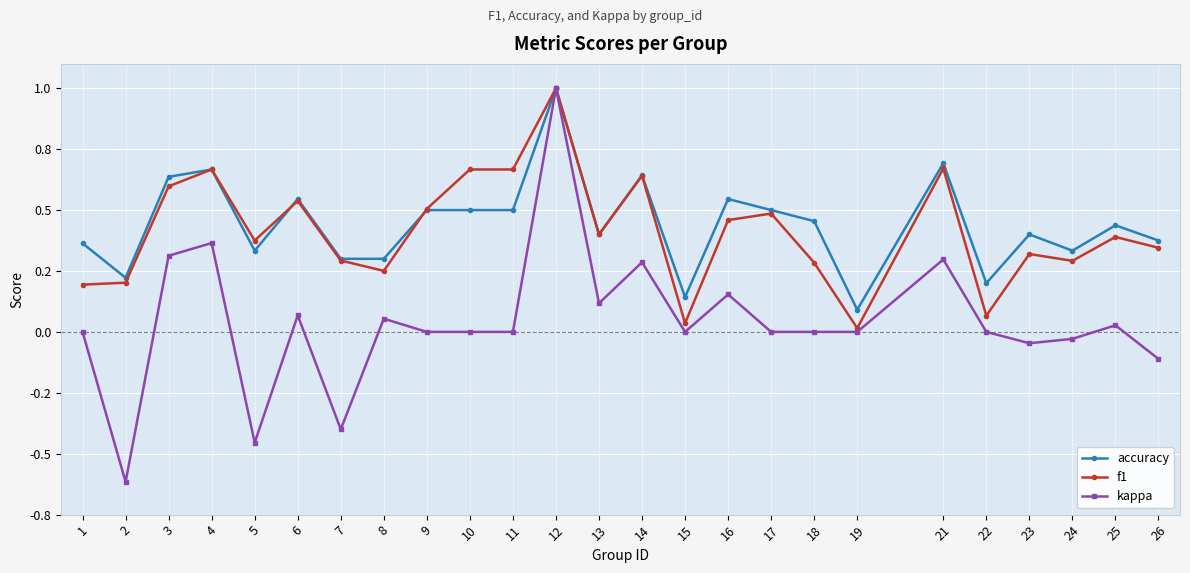

Which label corresponds to the smallest value in the chart?

2